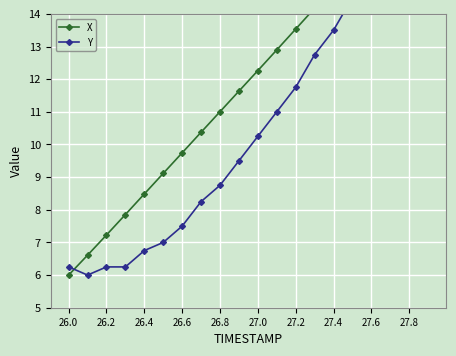

Count the number of data series in this chart.

2